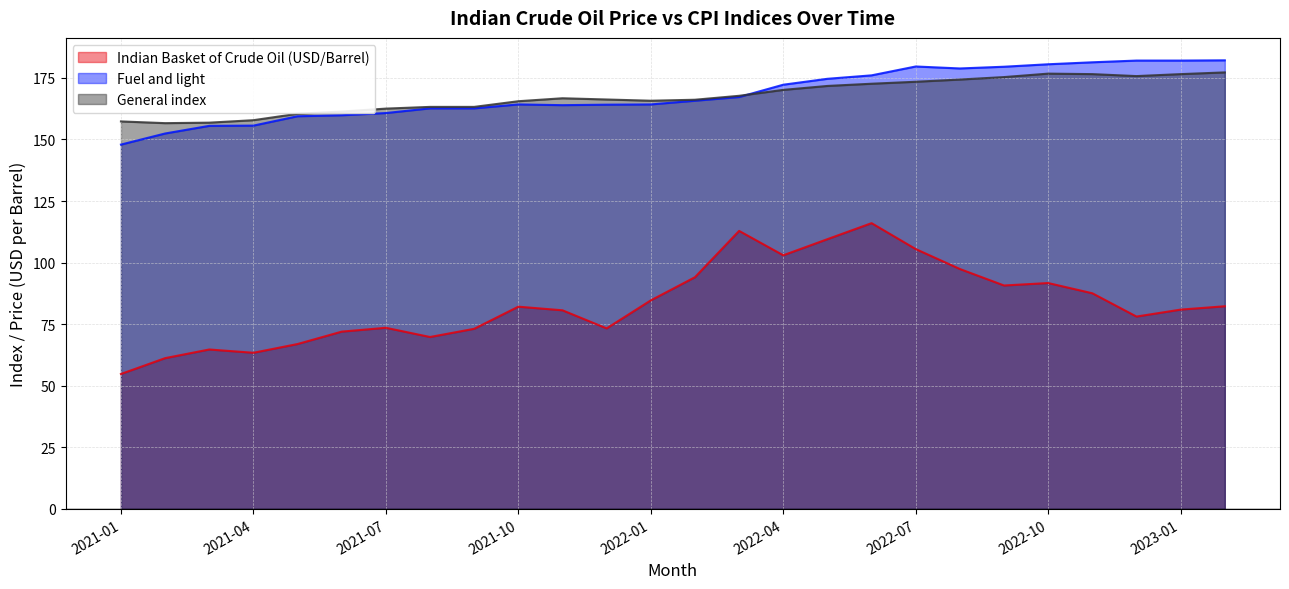

At how many categories does at least one series exceed 63?

26